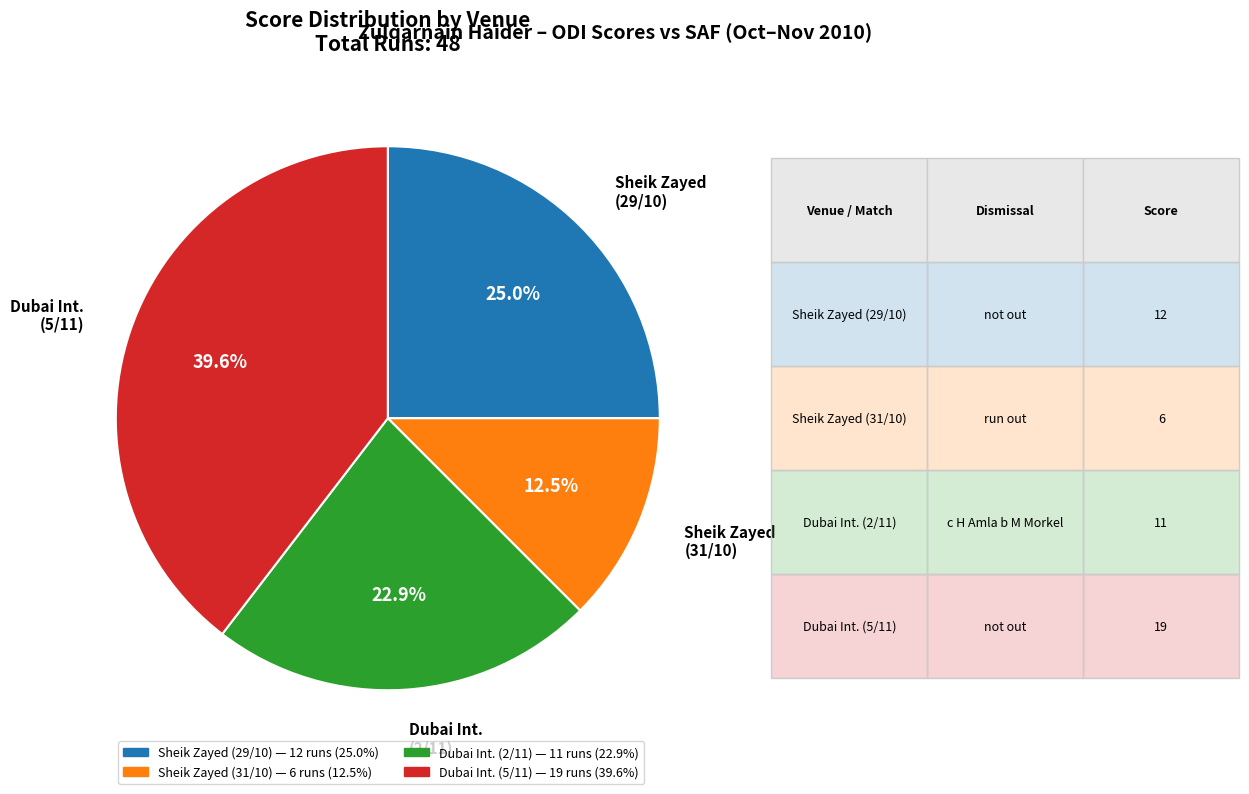

Which slice is the smallest?

Sheik Zayed (31/10)